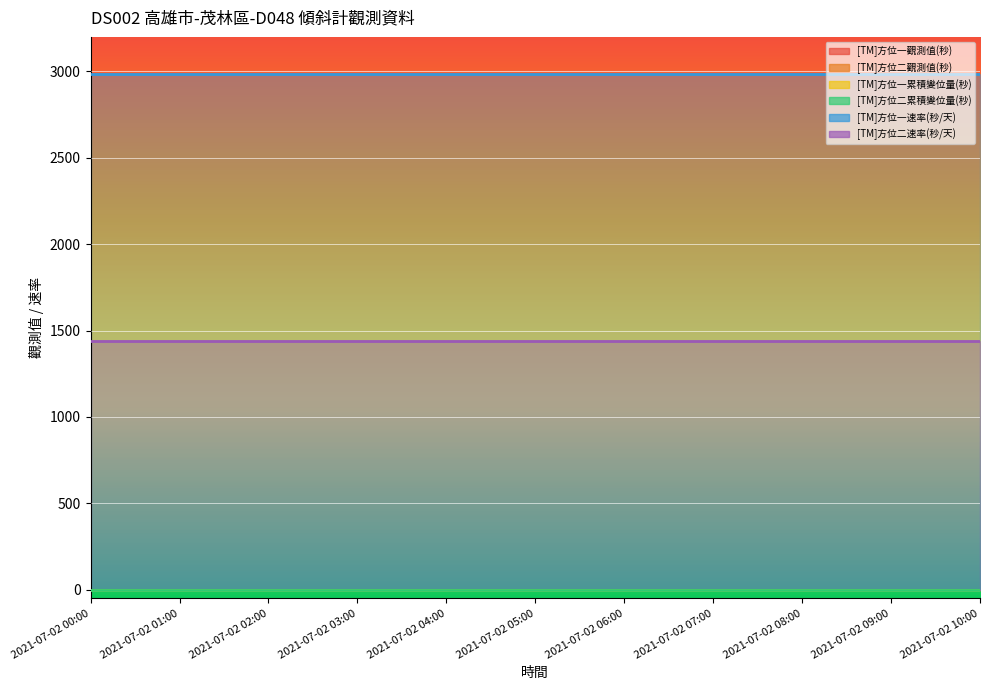

How many lines are shown in the chart?

6